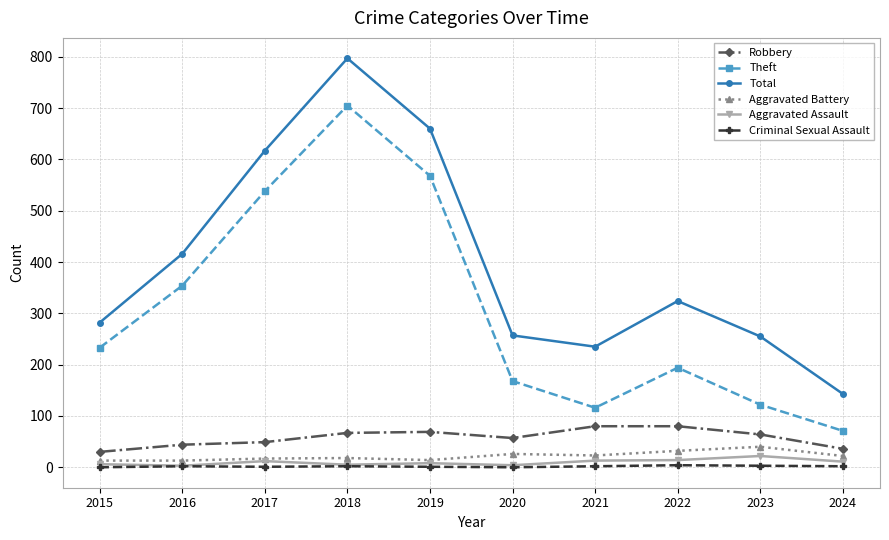

What is the approximate value of Theft at 2021, to the nearest 10?

120